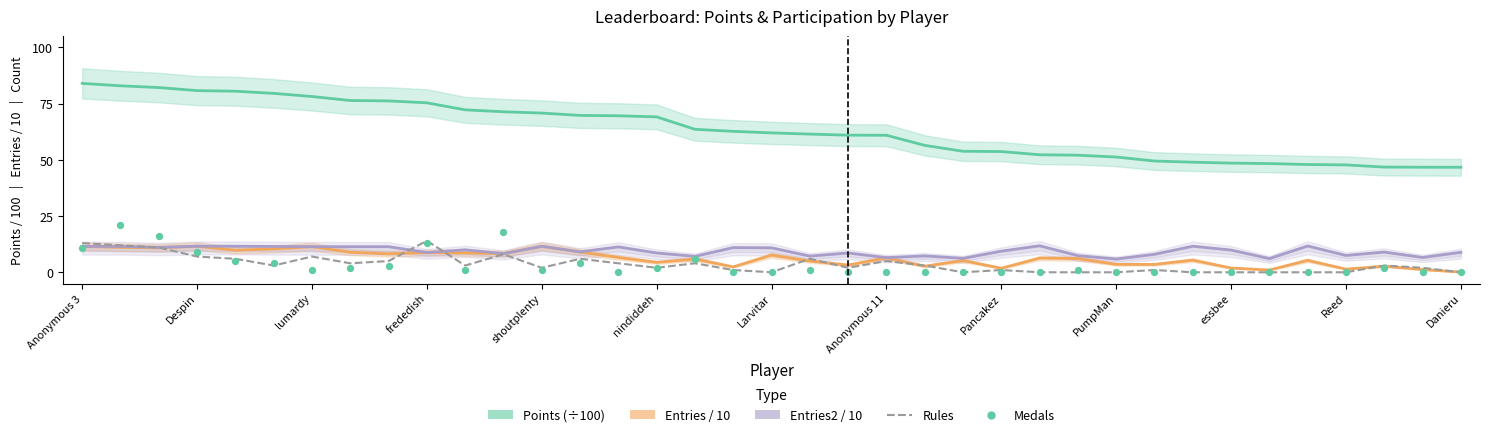

Which series has the largest Y range (max minus min)?

Points (÷100)